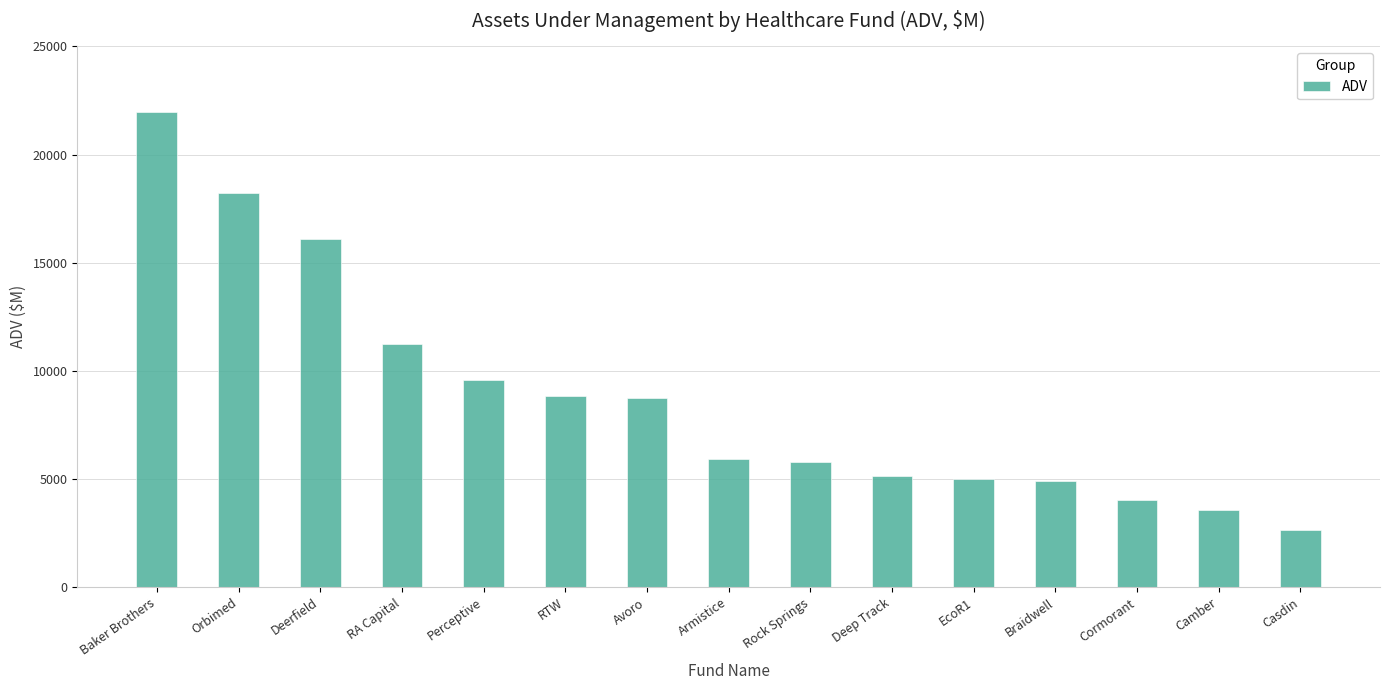

At which category does the chart reach its minimum across all series?

Casdin